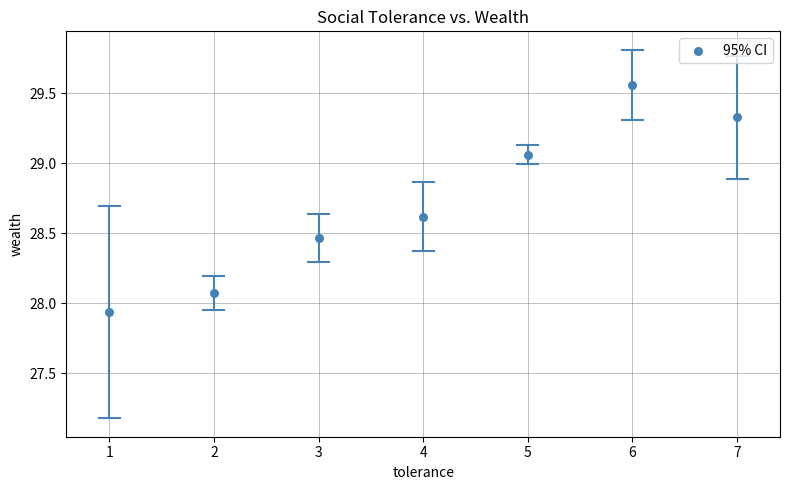

What is the range of Y values (max minus min)?

1.6